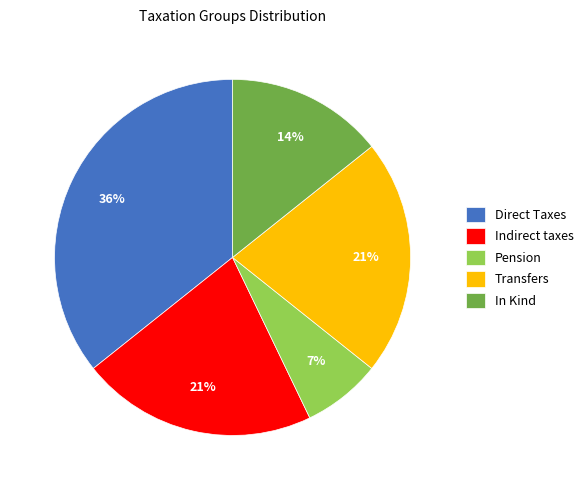

Does In Kind represent more than half of the total?

No